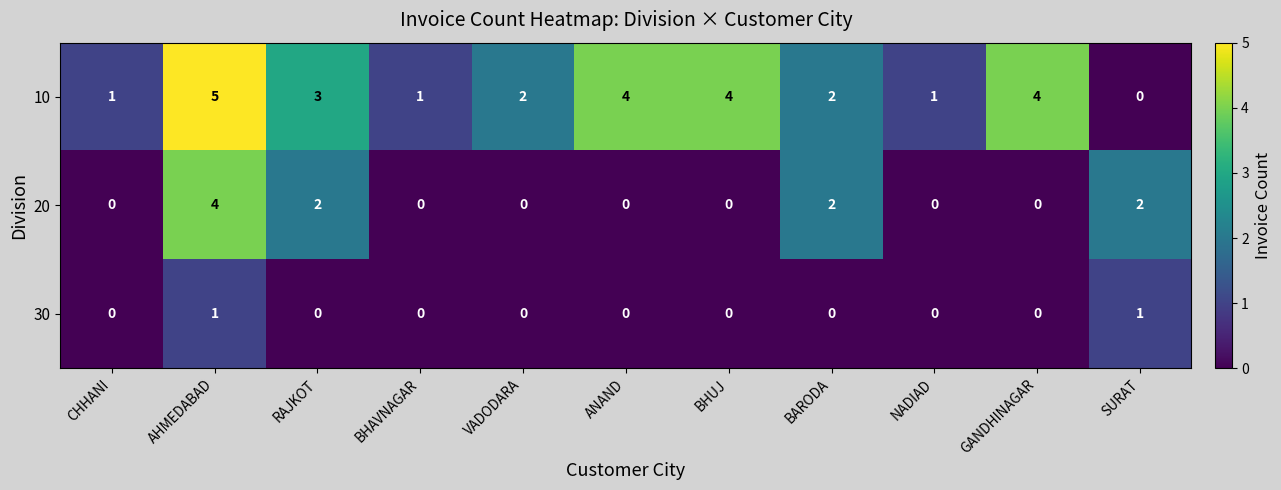

Which series has the largest range (max minus min)?

10